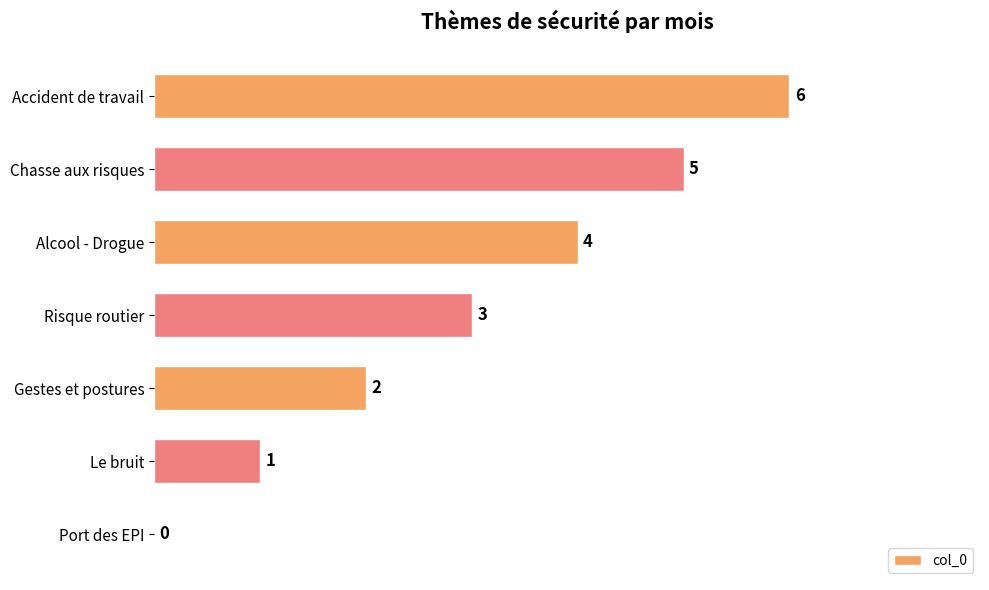

At which label is the value closest to 3?

Risque routier